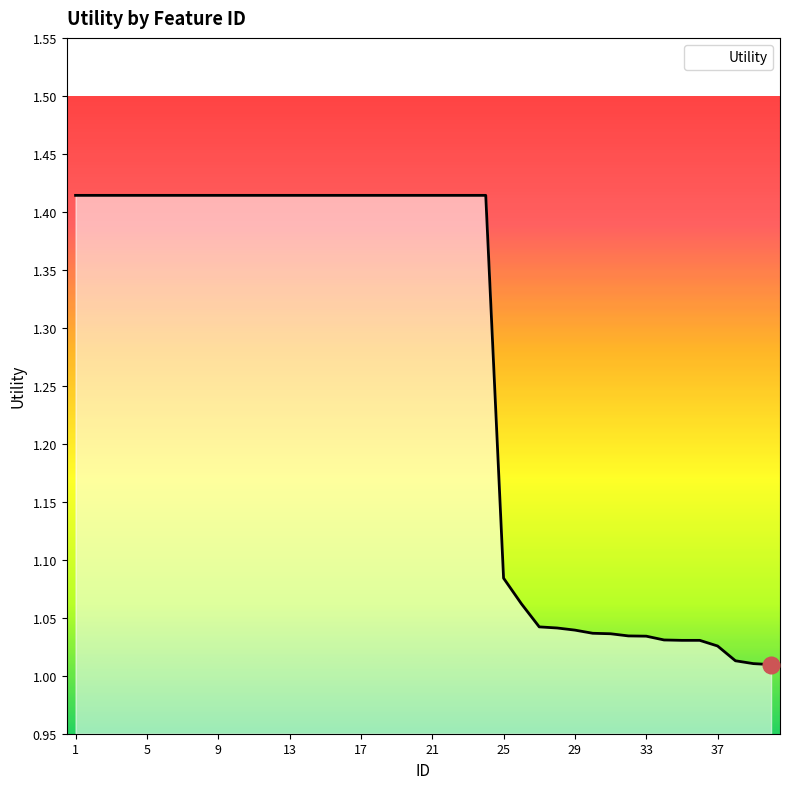

What is the difference between the maximum and minimum values?

0.4